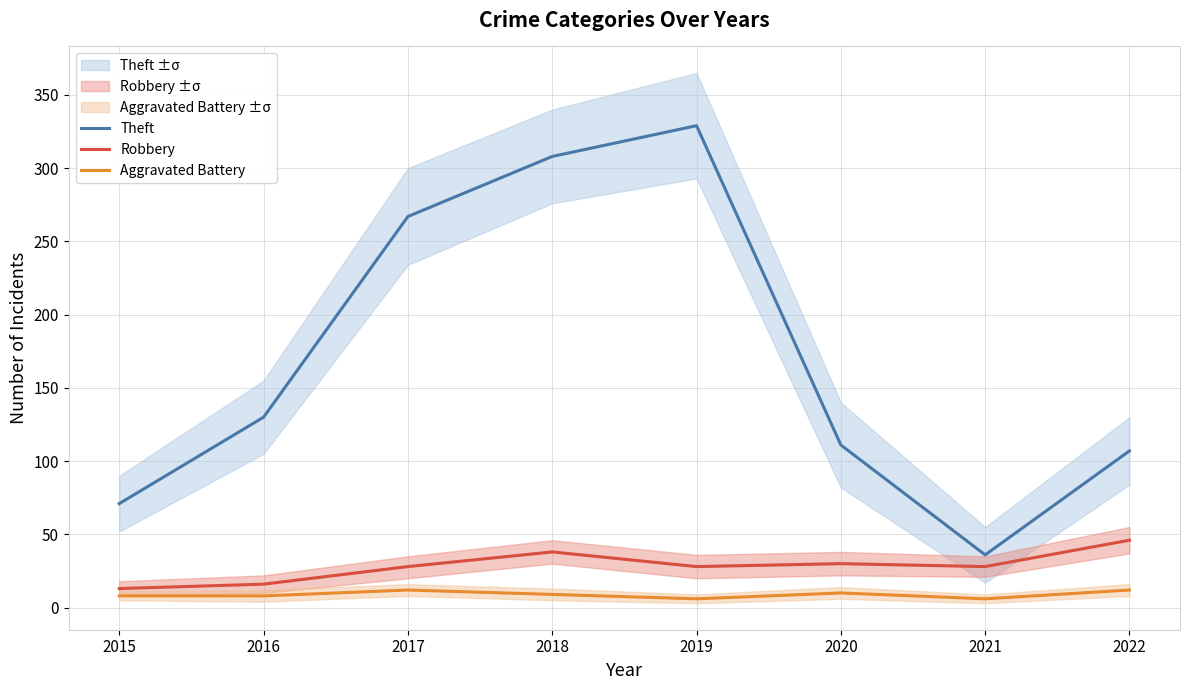

Reading left to right, transcribe all the data shown in this chart.

Theft: 71	130	267	308	329	111	36	107
Robbery: 13	16	28	38	28	30	28	46
Aggravated Battery: 8	8	12	9	6	10	6	12